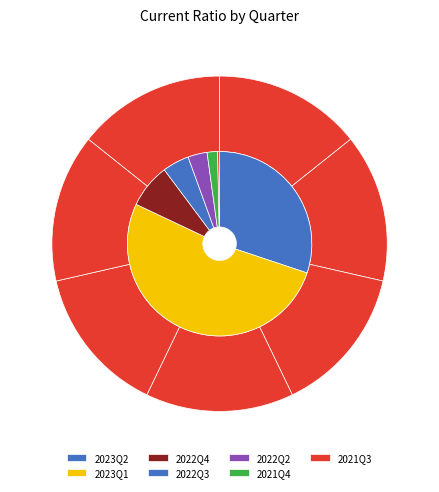

The 2023Q1 slice represents 52% of the pie. True or false?

True